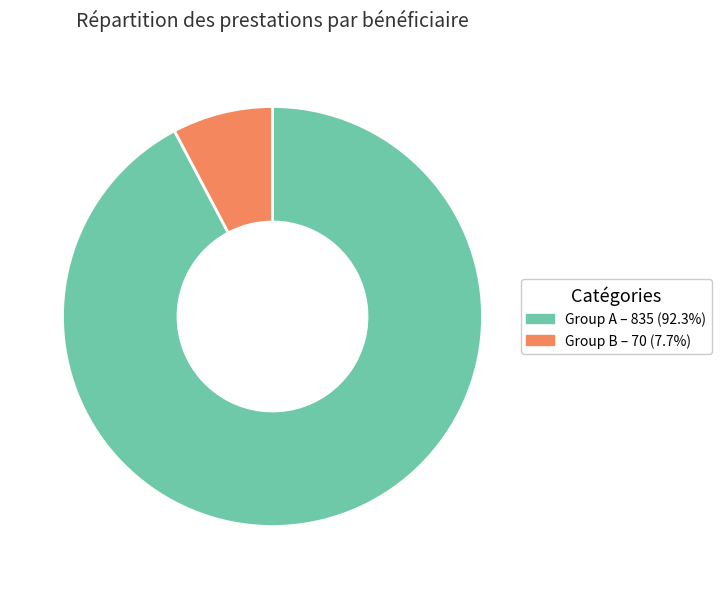

Is there a majority slice in this chart?

Yes